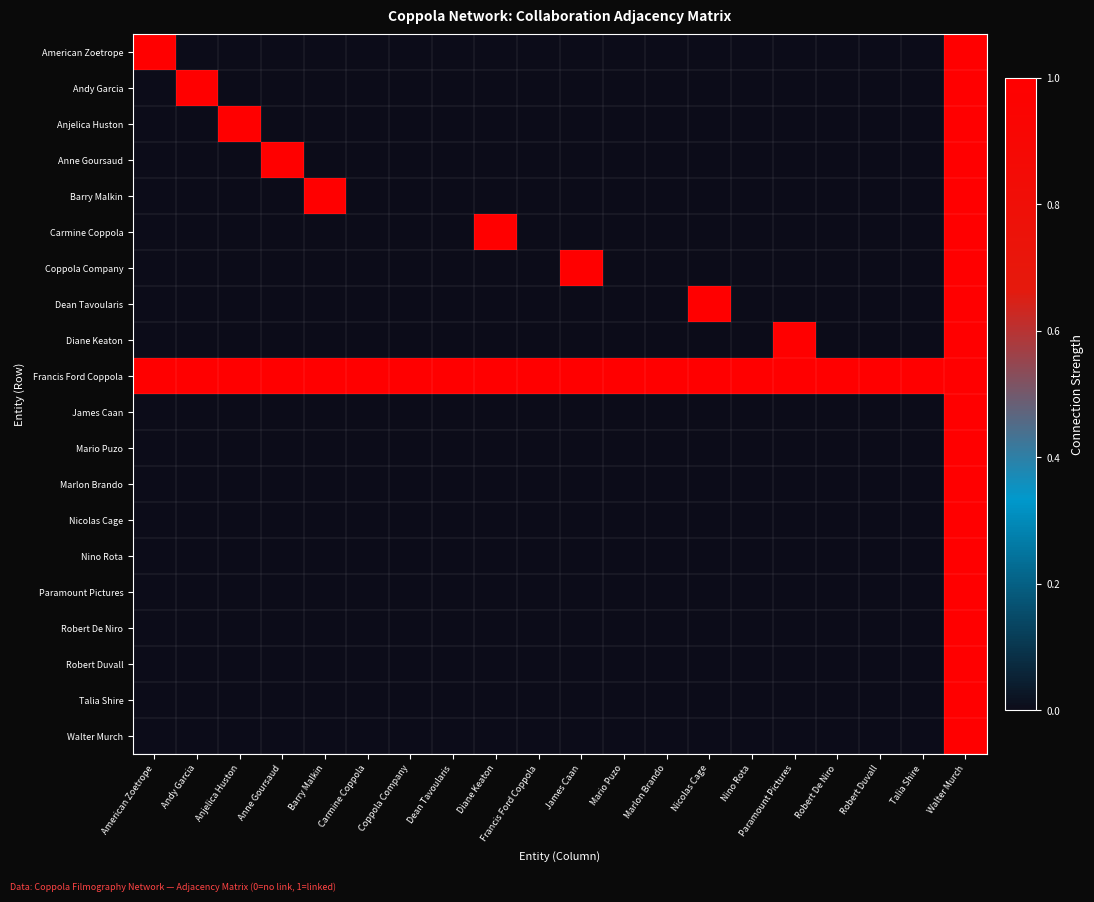

What is the total value across all series at Robert De Niro?

1